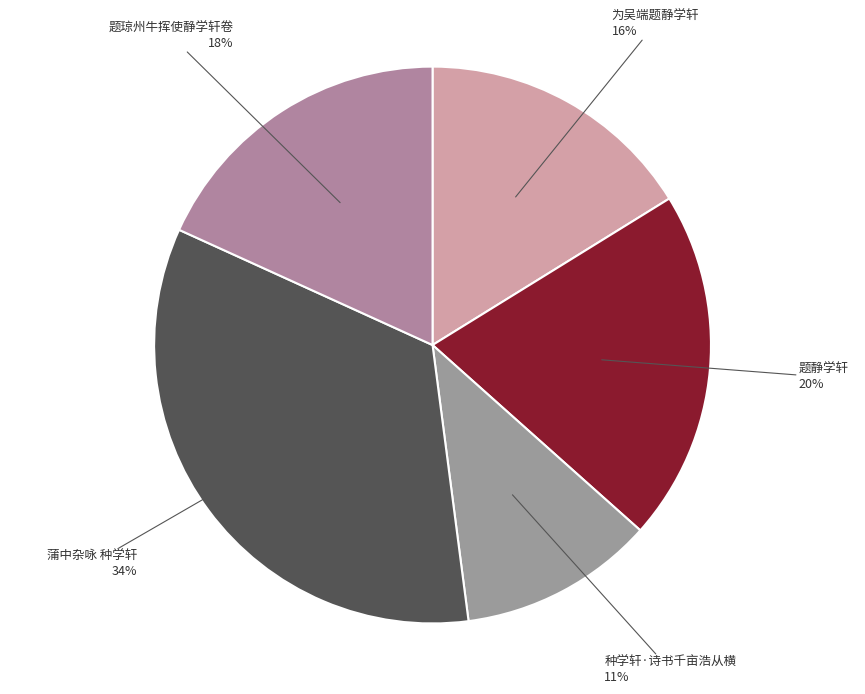

Is there a majority slice in this chart?

No